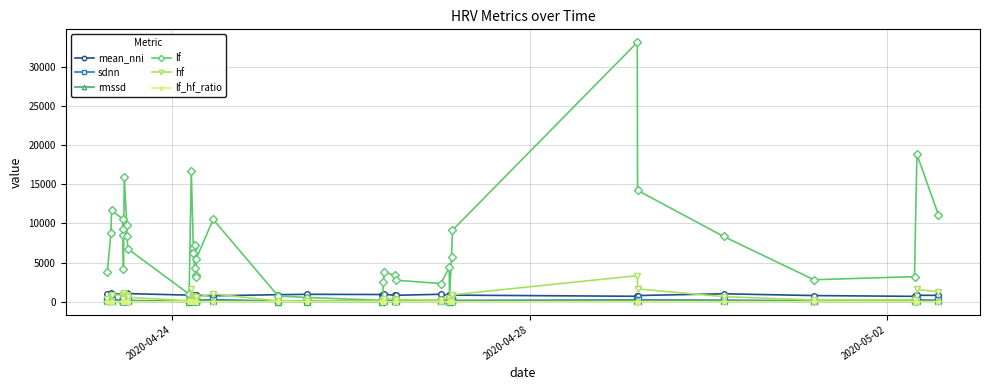

What is the value of the mean_nni point at the 27th from the left?

829.4